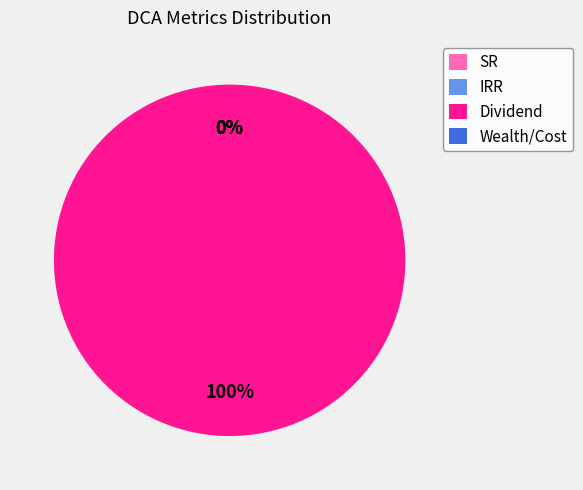

What is the total percentage of Dividend and SR?

100.0%